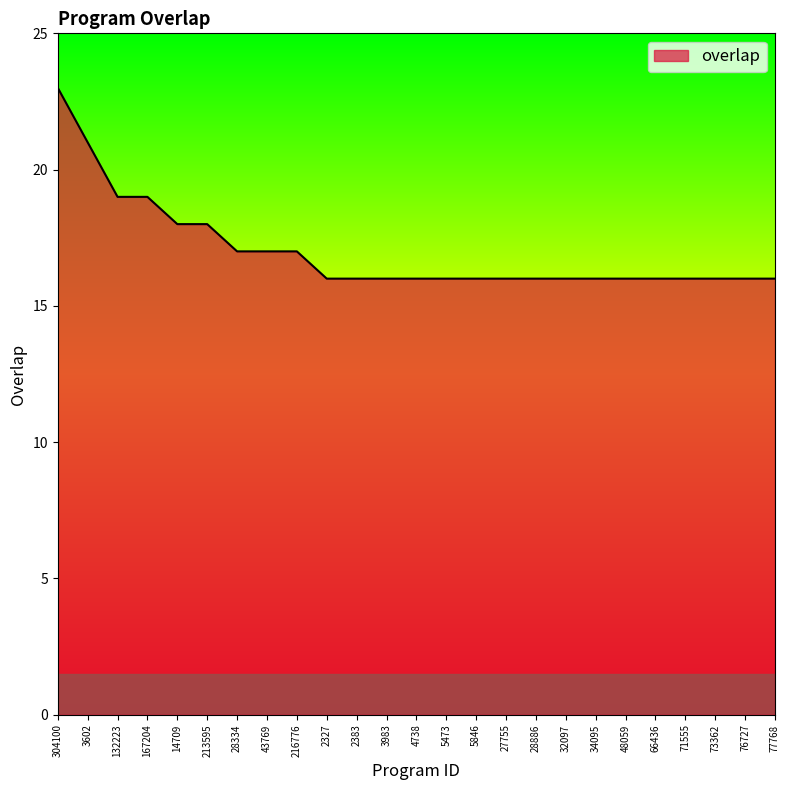

What is the approximate value at 3983?

16